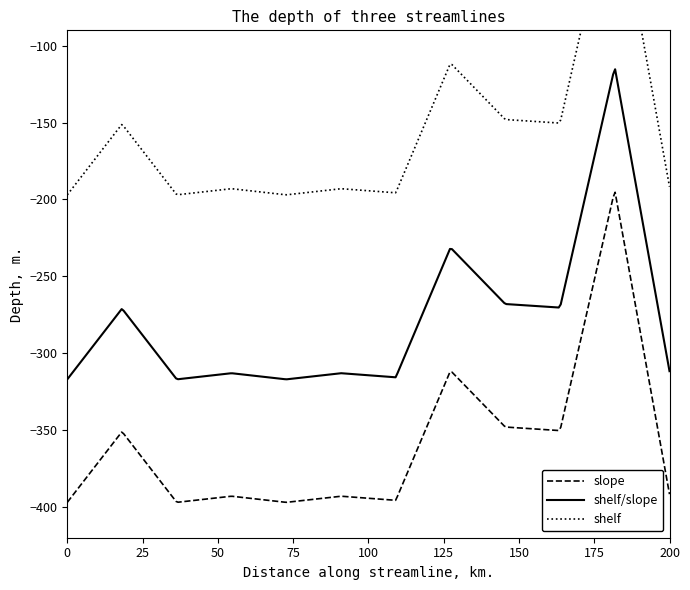

Where is the data nearest to the value 215?

7